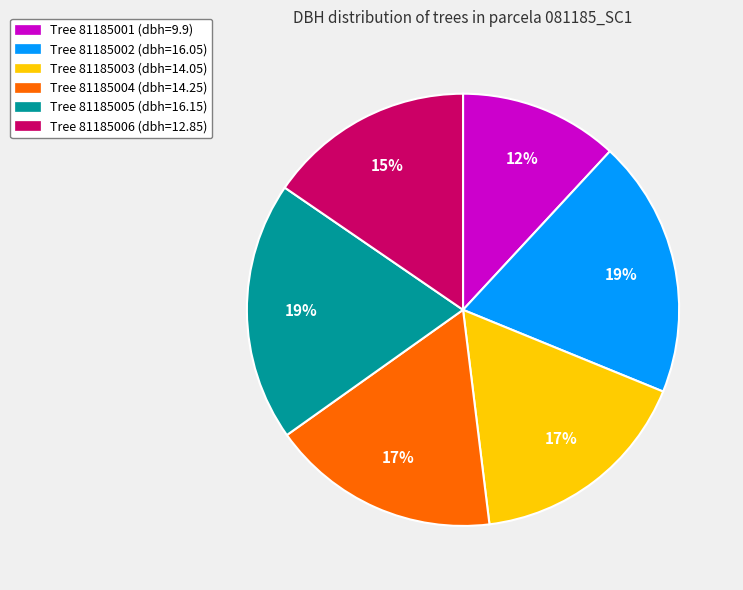

What percentage is the Tree 81185006 (dbh=12.85) slice, to the nearest percent?

15%